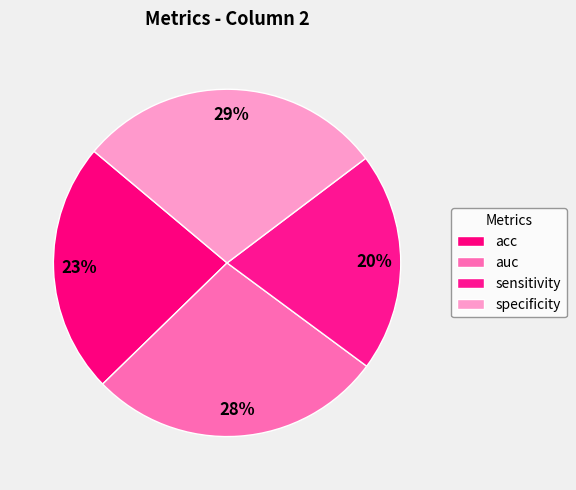

What portion of the pie excludes specificity?

71.4%